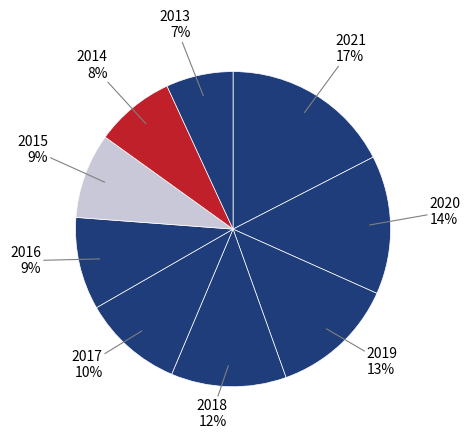

Which category has the biggest portion of the pie?

2021